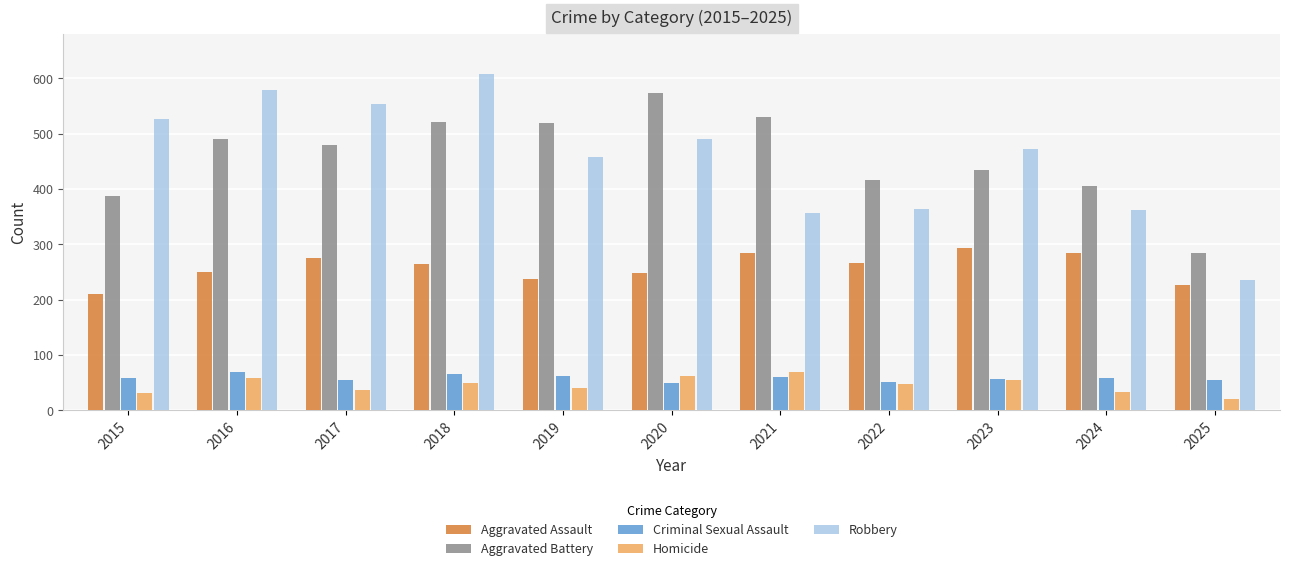

True or false: Robbery has a value of 235 at 2025.

True